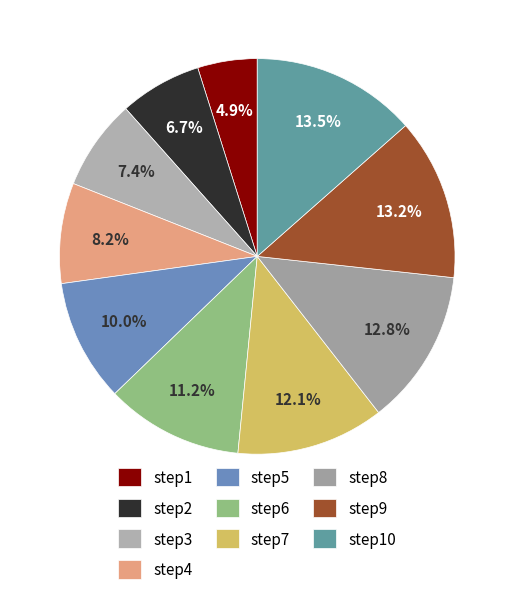

Is it true that step4 is 1% of the pie?

False